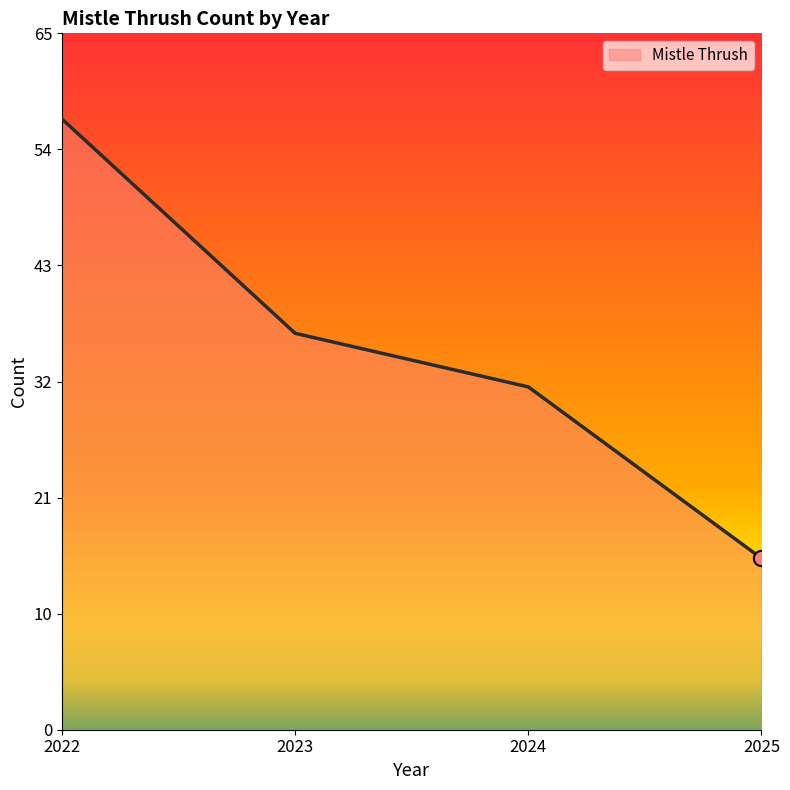

Does the chart have visible grid lines?

No